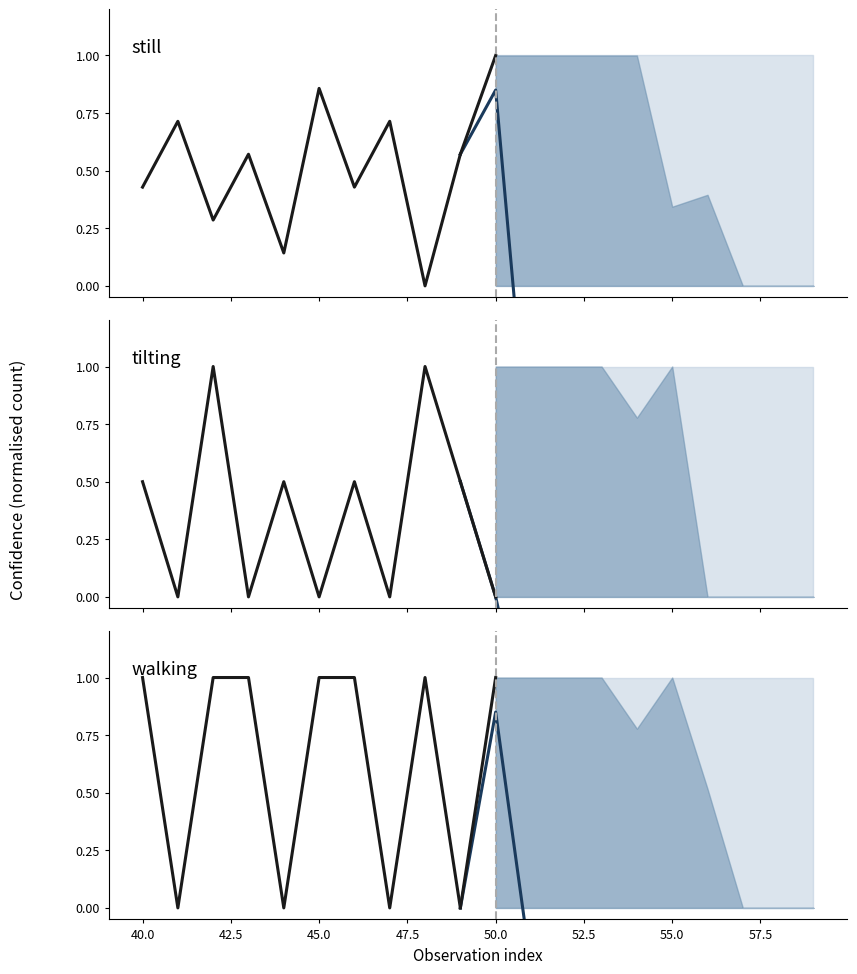

Reading left to right, list all the values displayed in this chart.

still: 0.4	0.7	0.3	0.6	0.1	0.9	0.4	0.7	0.0	0.6
tilting: 0.5	0.0	1.0	0.0	0.5	0.0	0.5	0.0	1.0	0.5
walking: 1.0	0.0	1.0	1.0	0.0	1.0	1.0	0.0	1.0	0.0